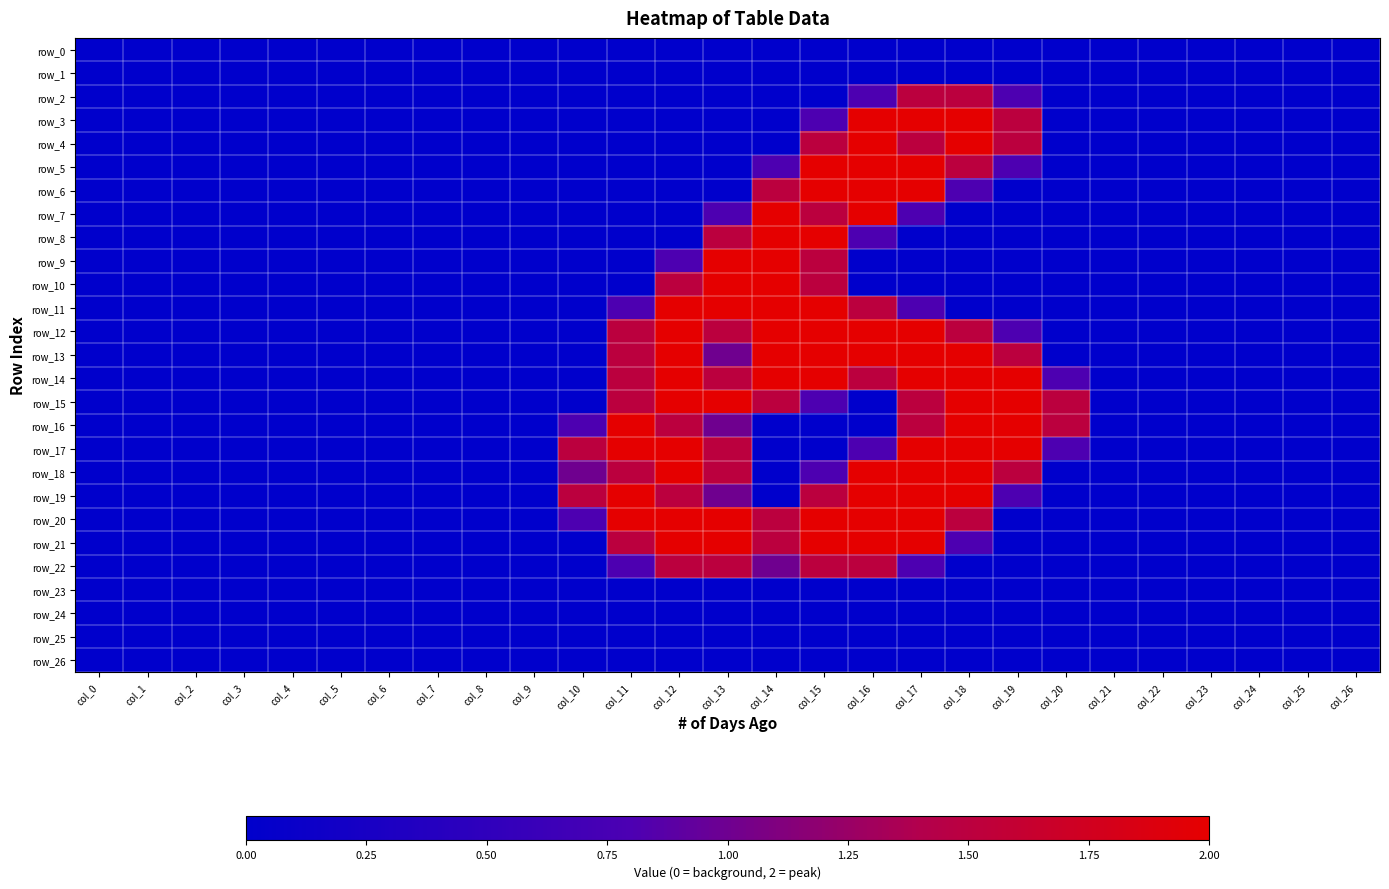

How many values in row_19 are above zero?

9